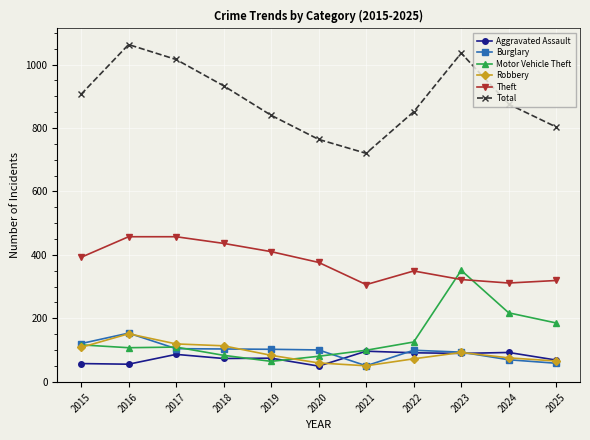

Between 2021 and 2023, which series saw the biggest shift?

Total